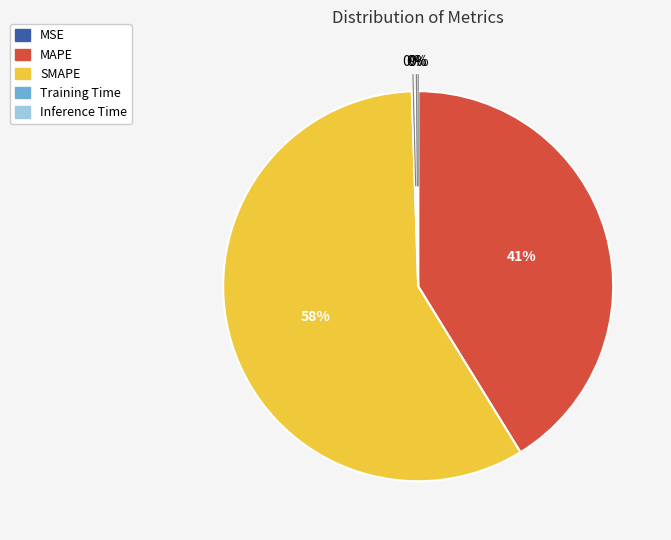

What is the ratio of the value at MAPE to the value at SMAPE?

0.7